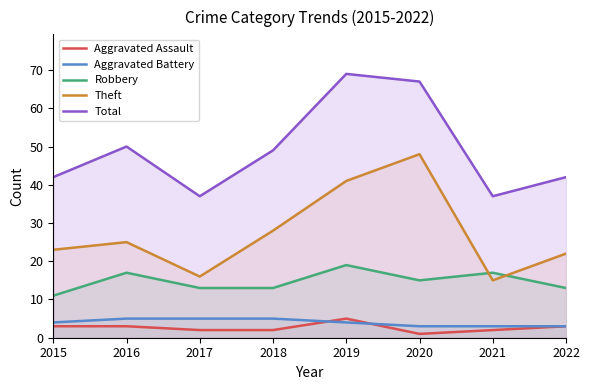

Which category has the lowest value in the Total series?

2017